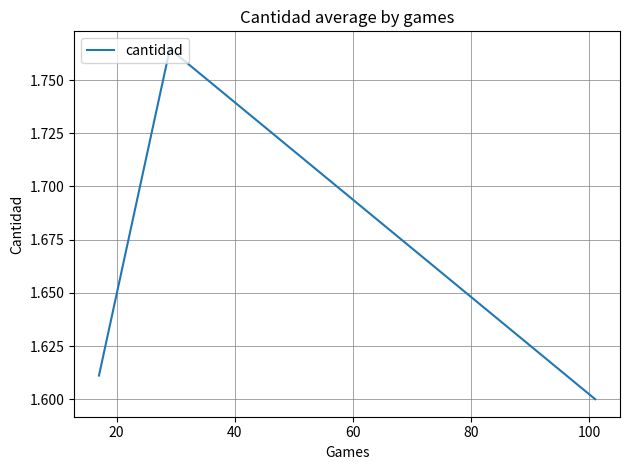

What is the average value?

1.7